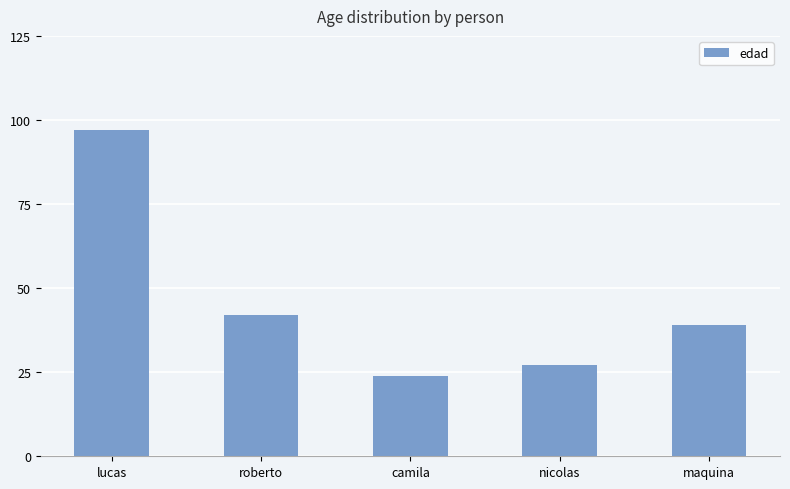

What is the value of the 3rd bar from the left?

24